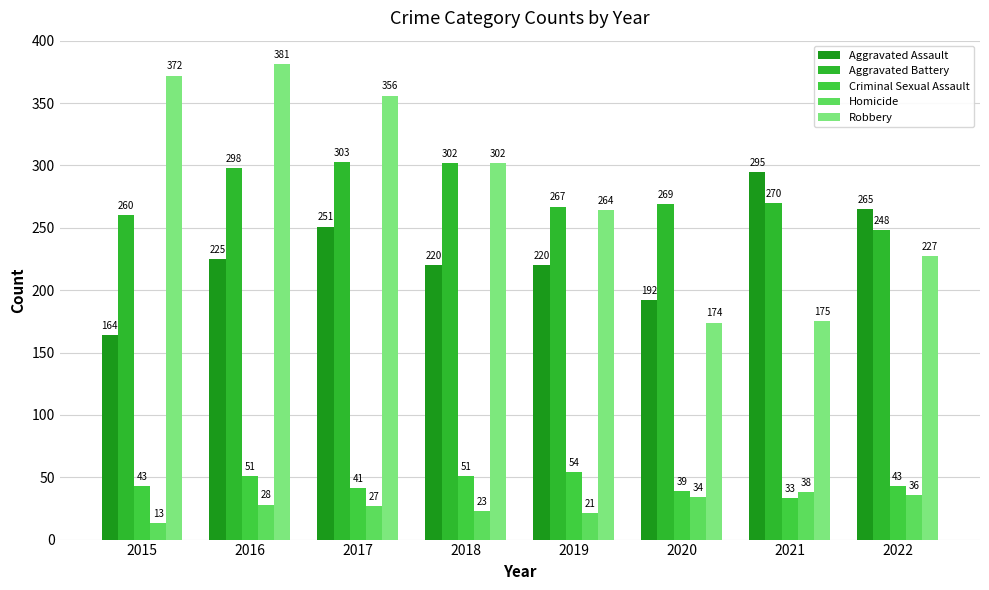

How many values in the Aggravated Assault series are below 225?

4